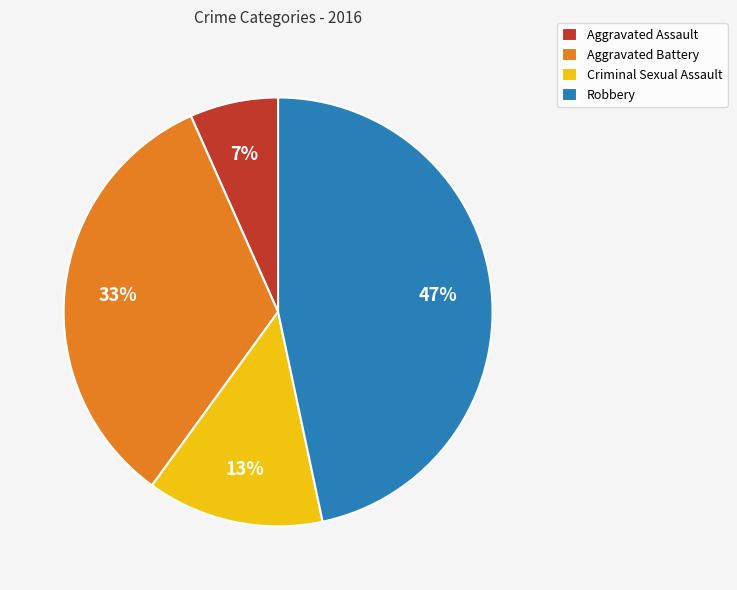

Does any single category account for the majority?

No